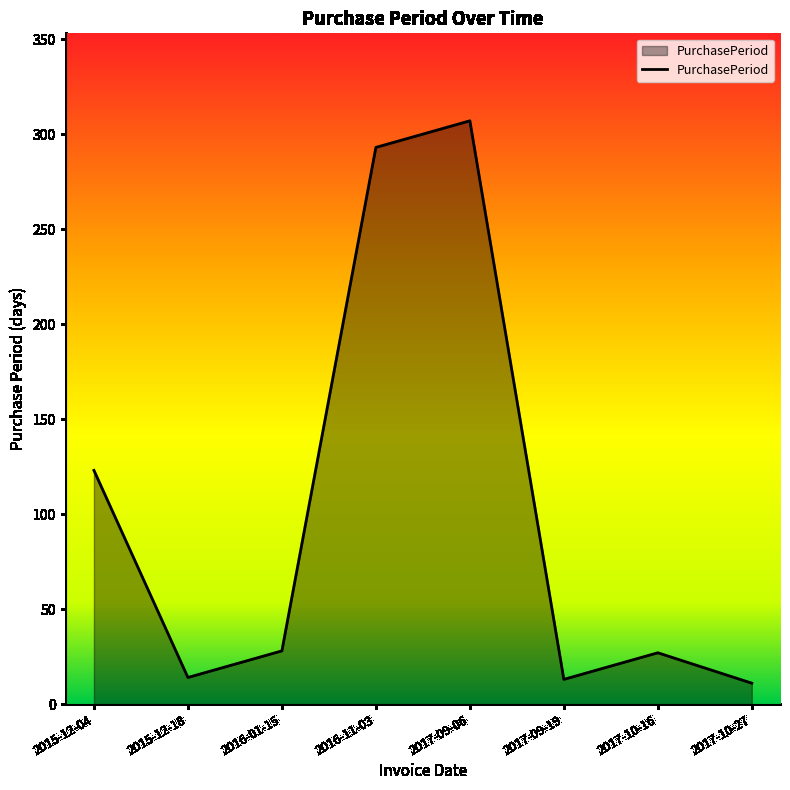

What position from the left is 2017-10-27?

8